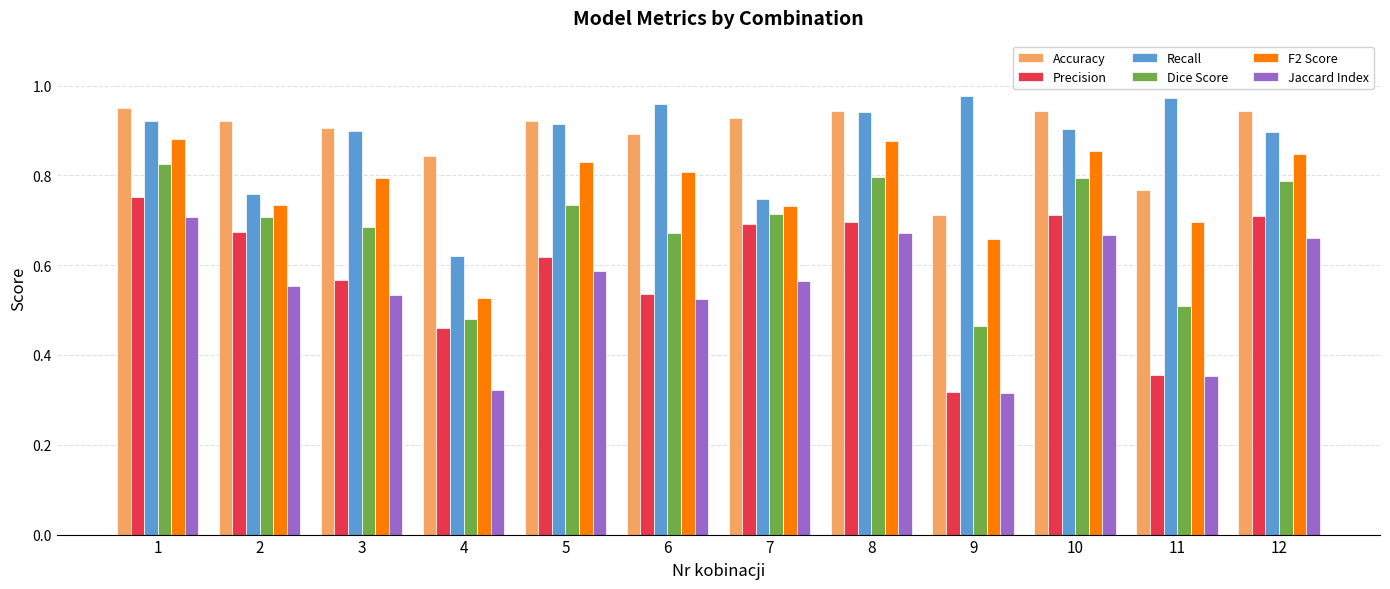

Is it true that Recall equals 0.4 at 4?

False